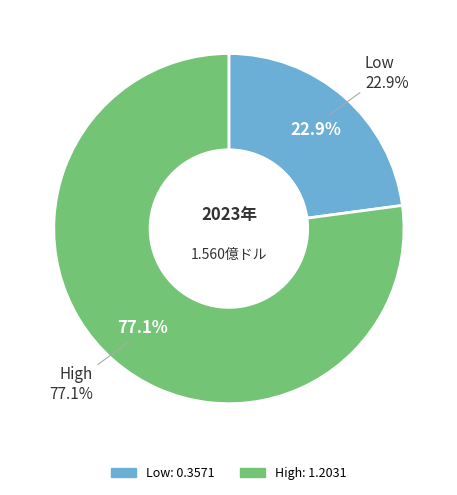

What percentage do High and Low together represent?

100.0%